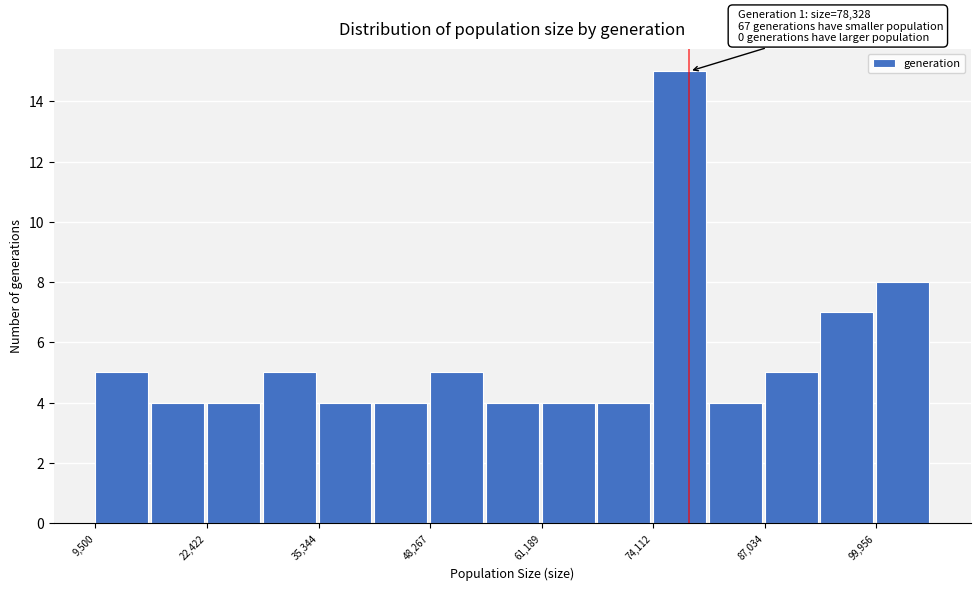

Read against the x-axis, roughly where is the centre of the tallest bar?

78000